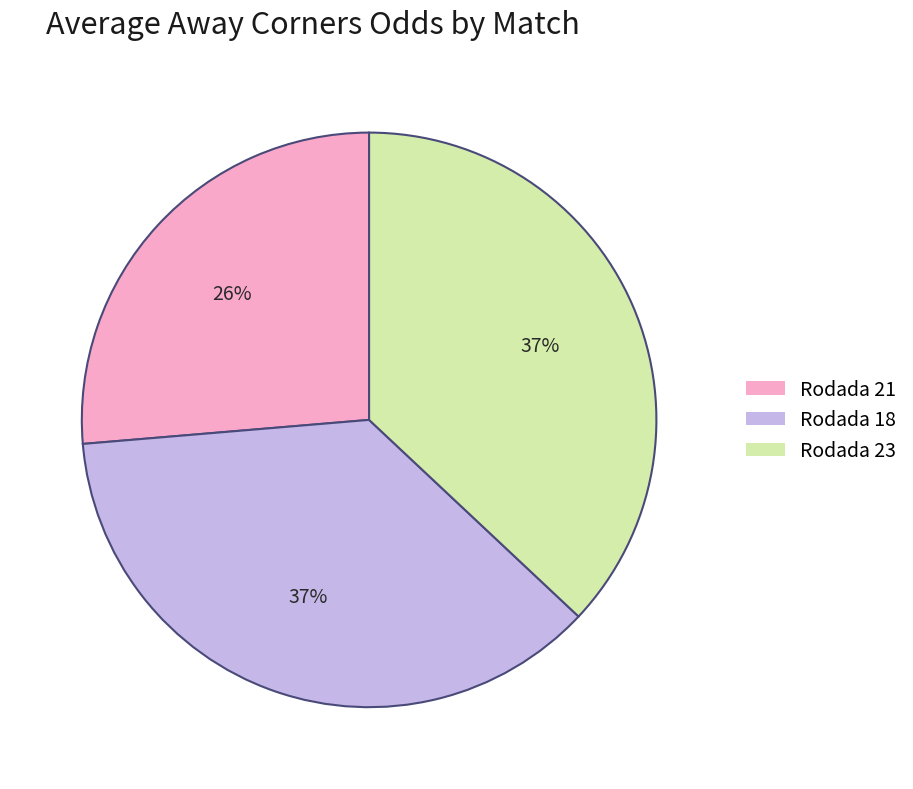

Between Rodada 23 and Rodada 21, which is larger?

Rodada 23